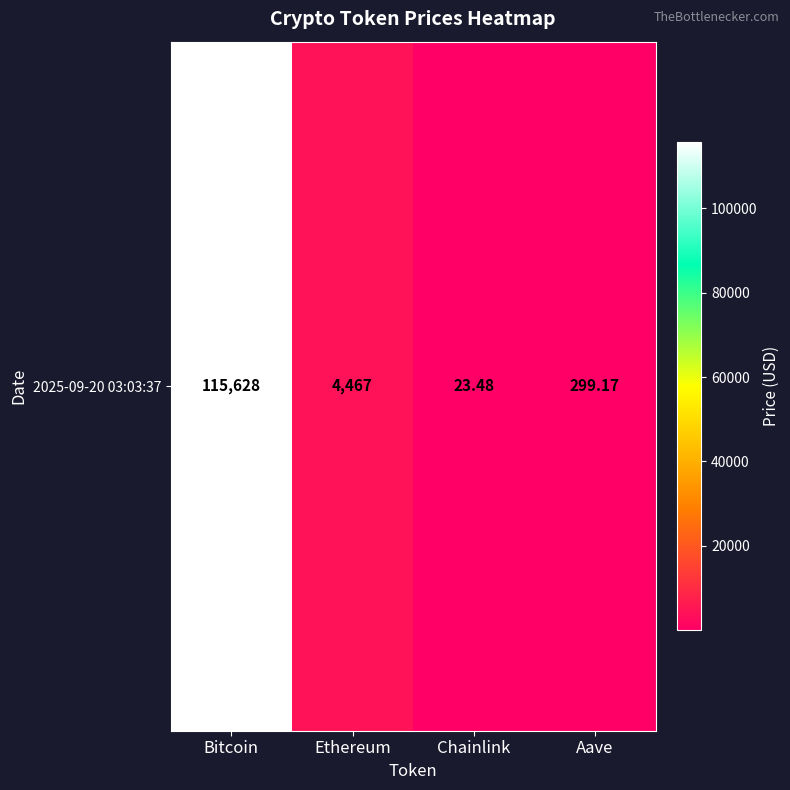

What is the change in value from Bitcoin to Chainlink?

-115604.5